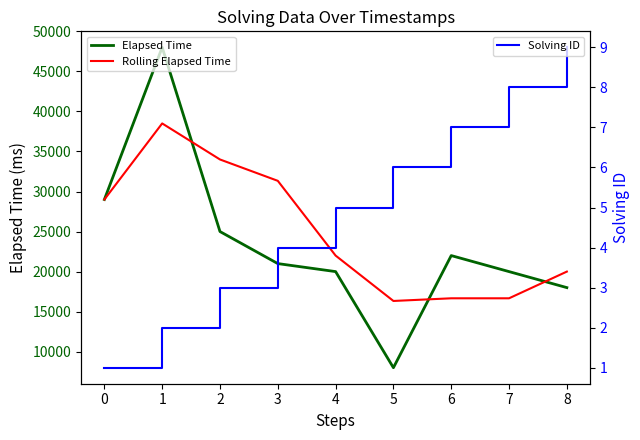

How many data points in Rolling Elapsed Time are above 22000?

4